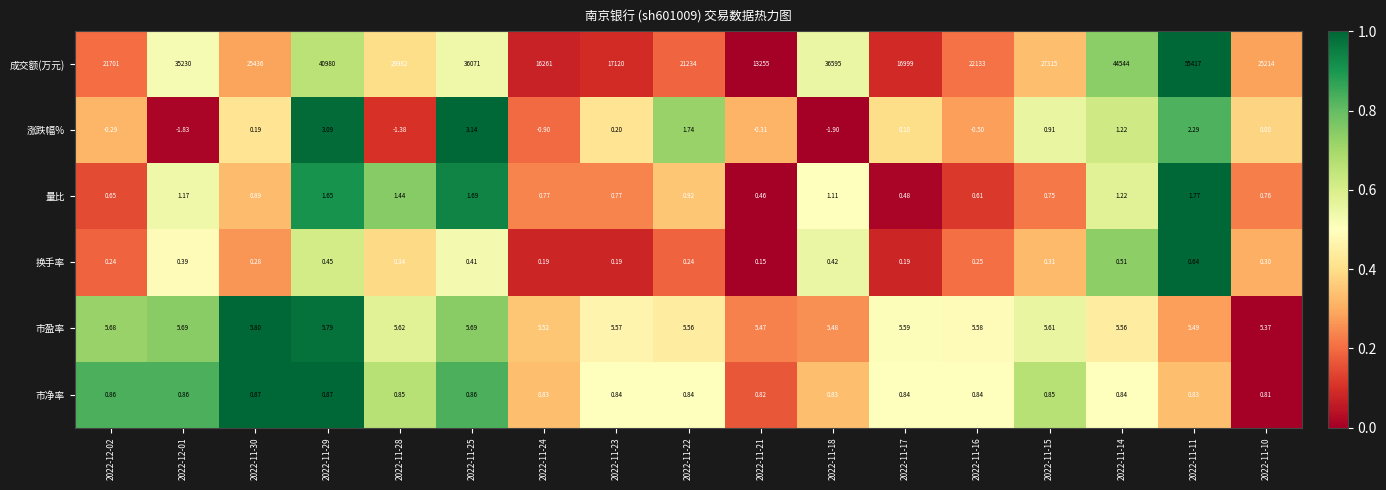

List the series in order of their peak value, lowest first.

换手率, 市净率, 量比, 涨跌幅%, 市盈率, 成交额(万元)